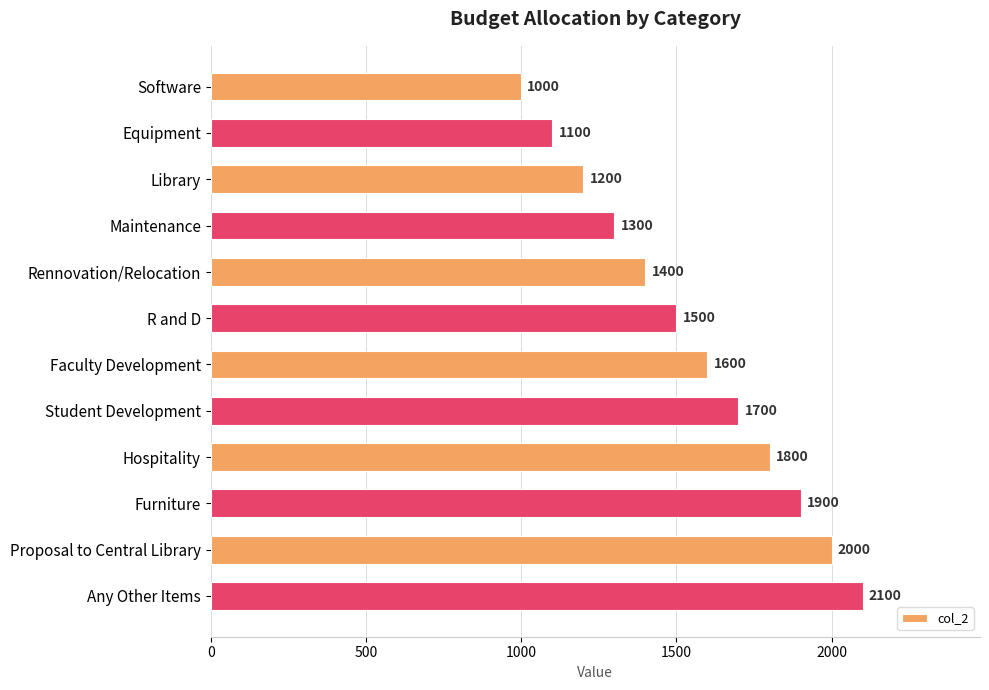

Which category has the highest value across all series?

Any Other Items